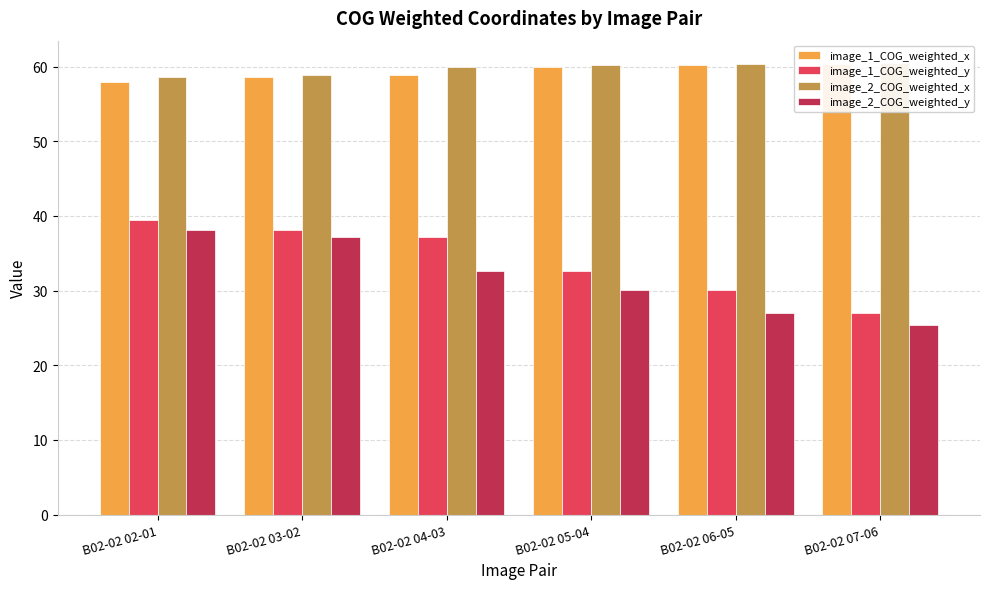

Reading left to right, extract all data points from this chart.

image_1_COG_weighted_x: 58.0	58.6	58.8	59.9	60.2	60.4
image_1_COG_weighted_y: 39.5	38.1	37.2	32.7	30.0	27.0
image_2_COG_weighted_x: 58.6	58.8	59.9	60.2	60.4	60.5
image_2_COG_weighted_y: 38.1	37.2	32.7	30.0	27.0	25.4